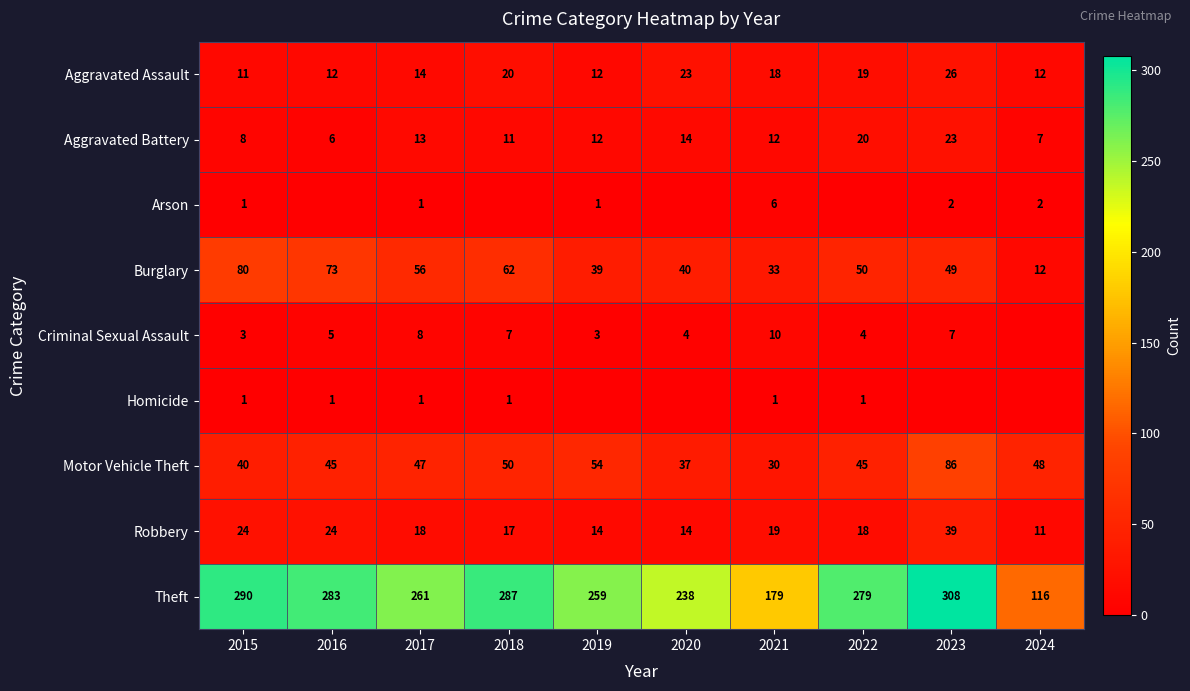

The value of Burglary at 2016 is 73. True or false?

True